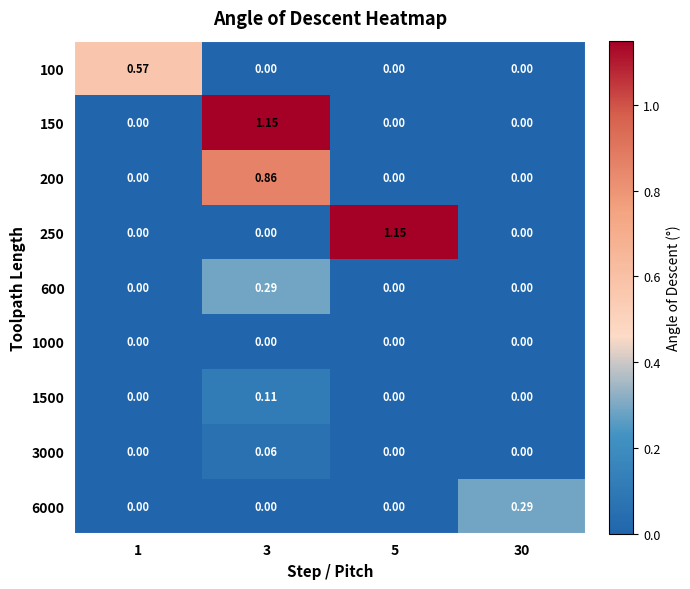

Is the value of 200 at 3 greater than the value of 150 at 30?

Yes